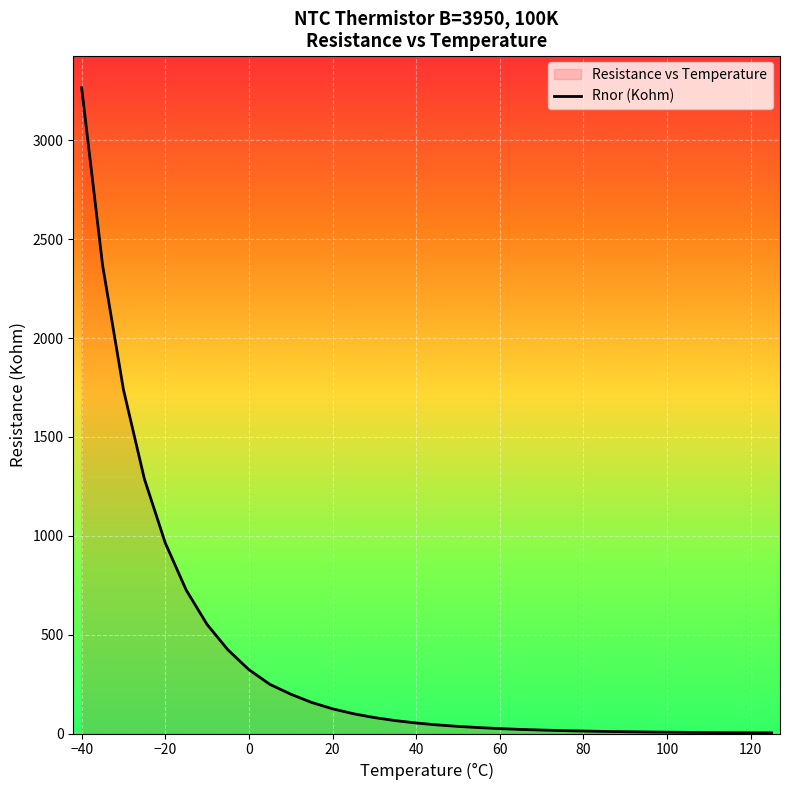

Reading left to right, what are all the values shown in this chart?

3266.0	2370.0	1739.0	1288.0	963.7	725.7	551.4	422.6	322.9	248.8	199.0	157.1	124.9	100.0	80.5	65.3	53.2	43.6	36.0	29.9	24.7	20.7	17.4	14.7	12.4	10.6	9.0	7.7	6.7	5.7	5.0	4.3	3.8	3.3